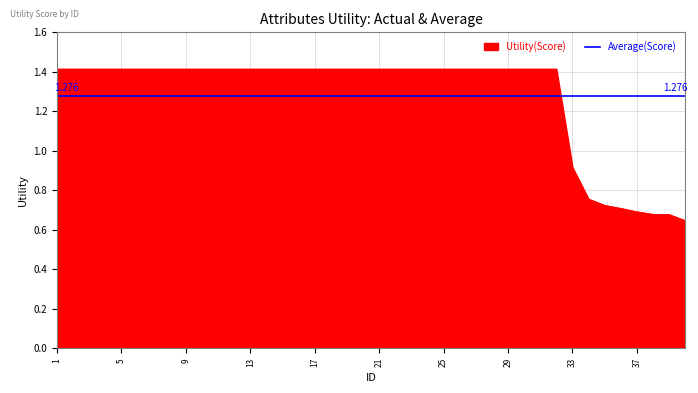

List the labels in order of value, largest first.

1, 2, 3, 4, 5, 6, 7, 8, 9, 10, 11, 12, 13, 14, 15, 16, 17, 18, 19, 20, 21, 22, 23, 24, 25, 26, 27, 28, 29, 30, 31, 32, 33, 34, 35, 36, 37, 38, 39, 40